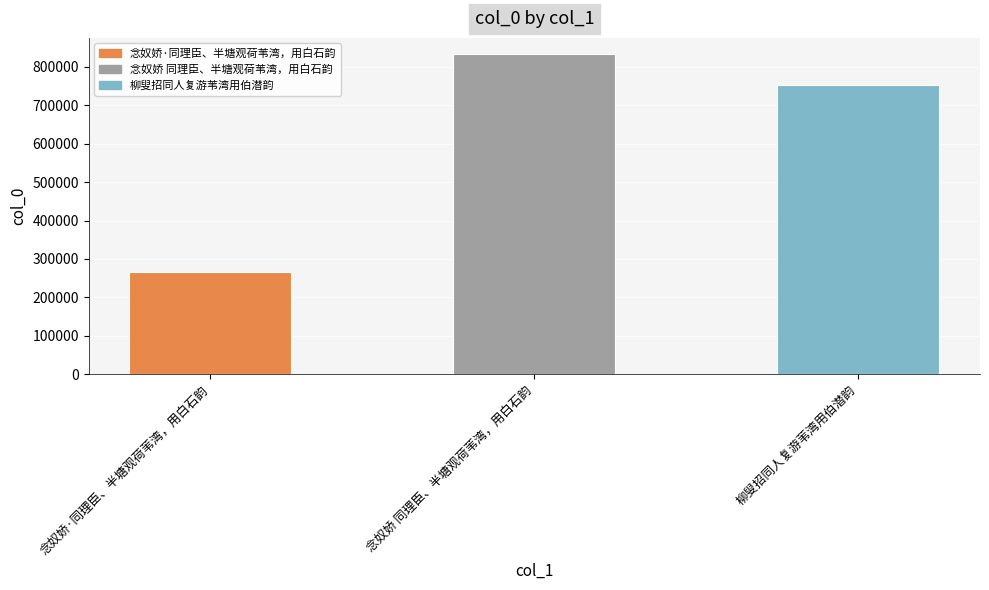

Rank the categories by value from highest to lowest.

念奴娇 同理臣、半塘观荷苇湾，用白石韵, 柳叟招同人复游苇湾用伯潜韵, 念奴娇·同理臣、半塘观荷苇湾，用白石韵